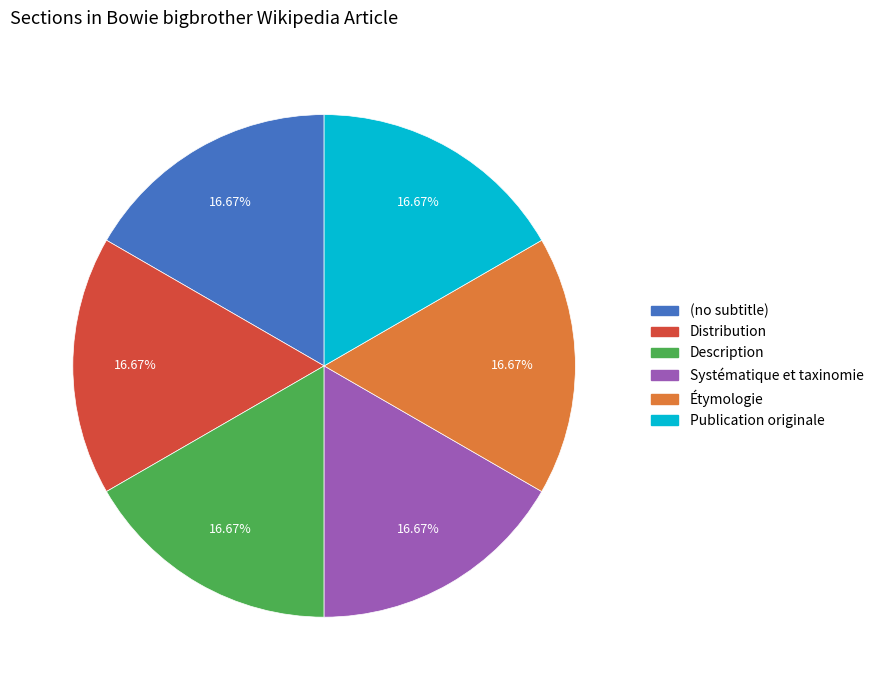

Approximately how many times larger is the value at Publication originale compared to Description?

1.0